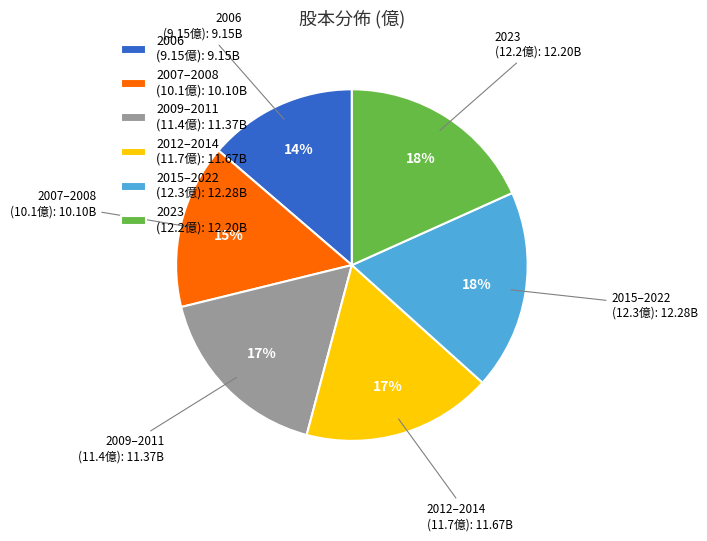

To the nearest percent, what is the average slice percentage?

17%